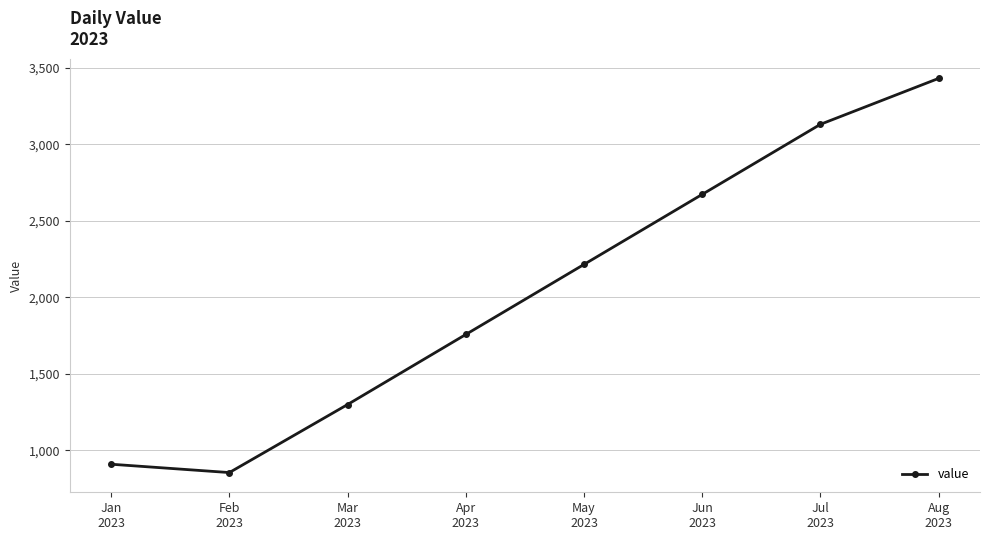

What is the approximate value at Jul
2023?

3130.0